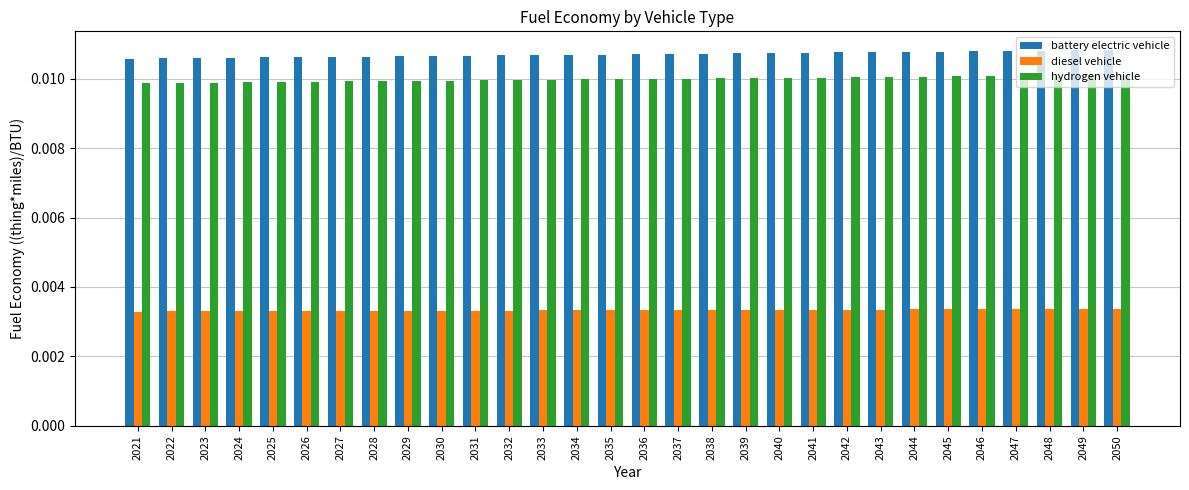

Count the diesel vehicle values in the range 0 to 1.

30